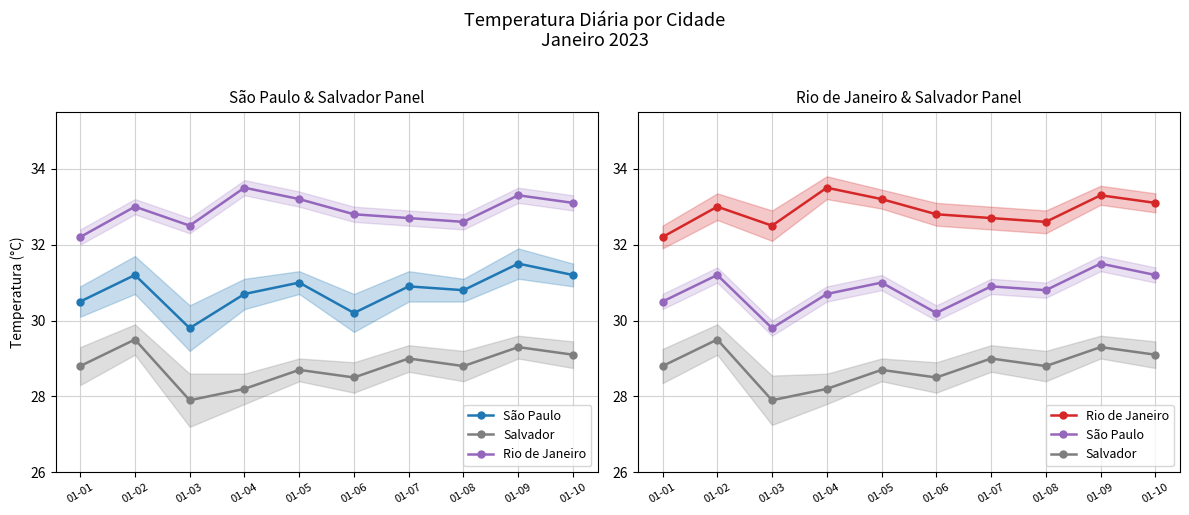

At which category does São Paulo reach its first local valley?

01-03